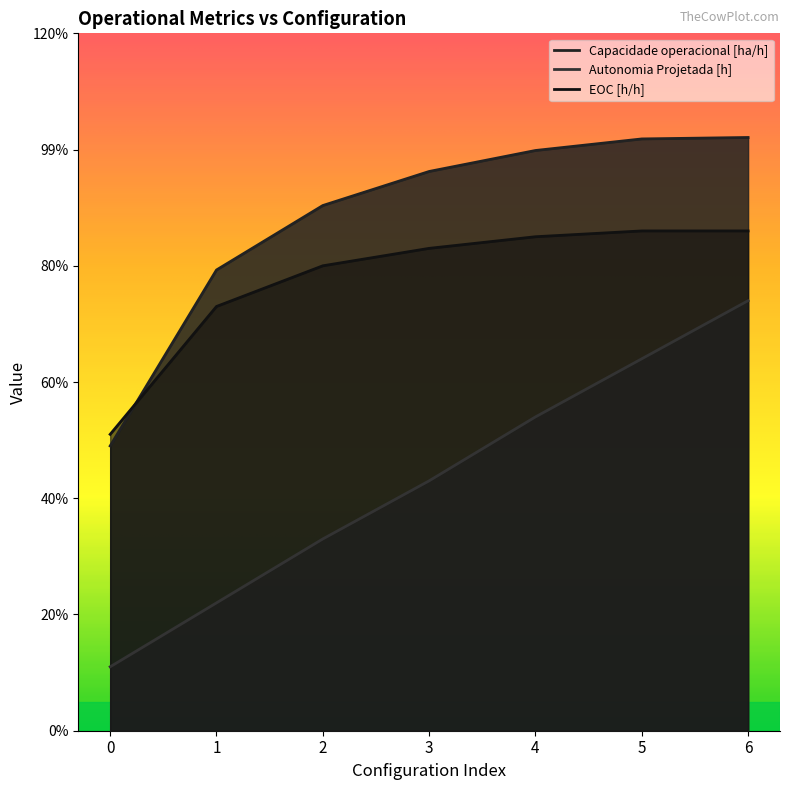

At which category is the sum across all series the highest?

6